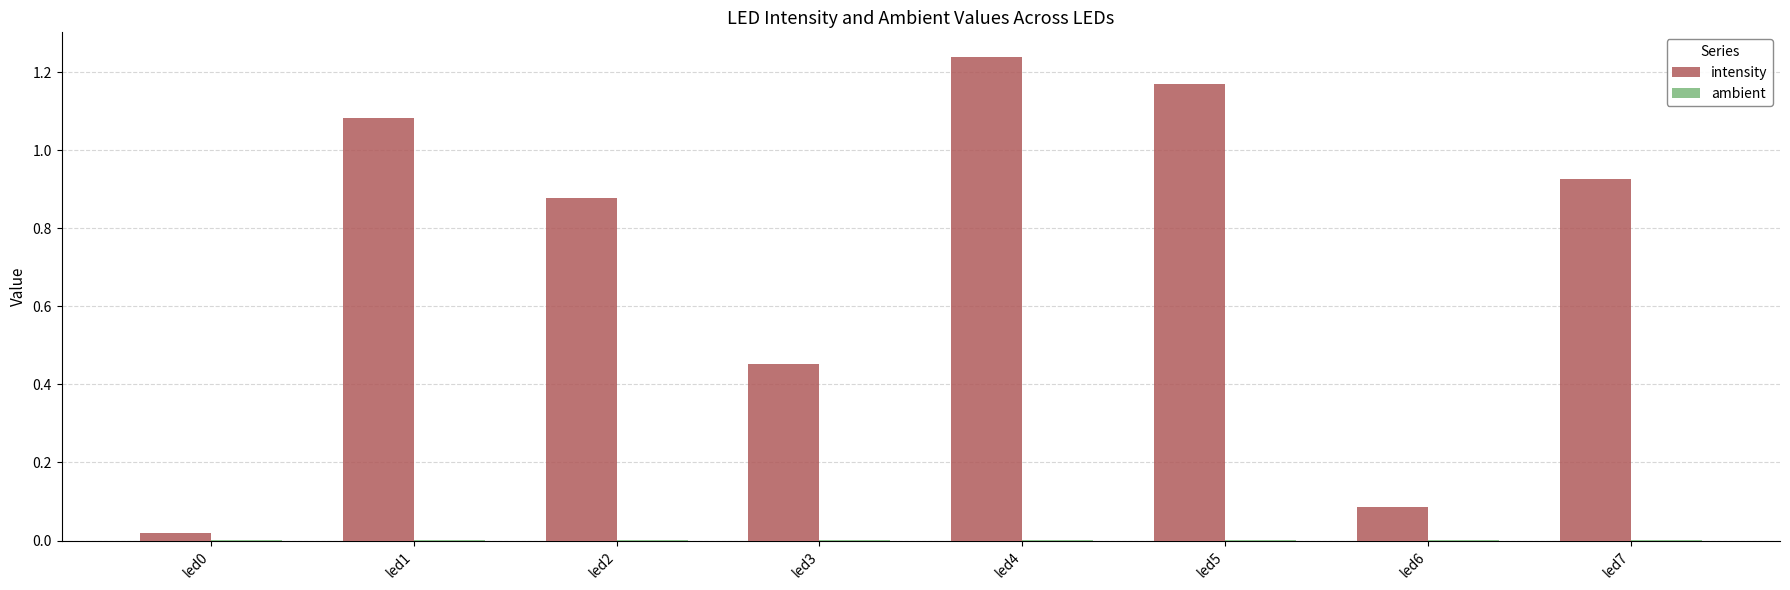

Which series has the largest total across all categories?

intensity